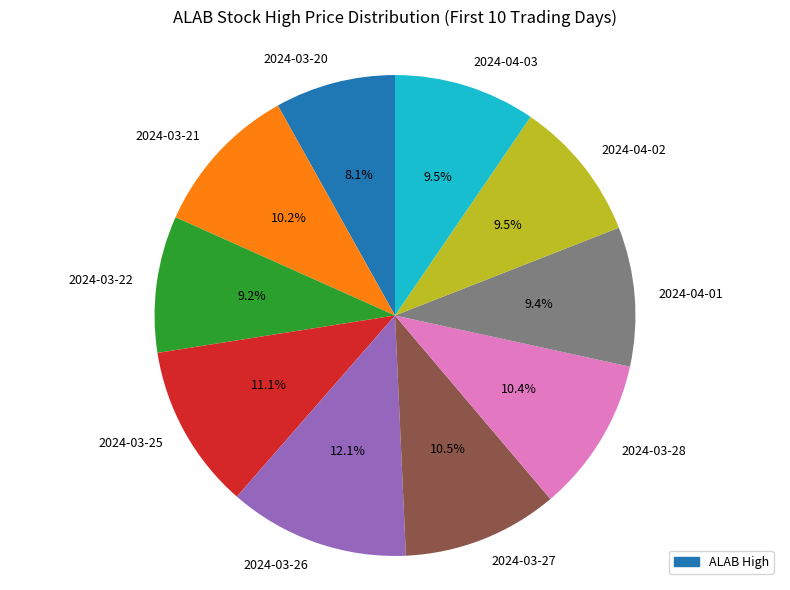

Is there any slice that represents more than half of the pie?

No